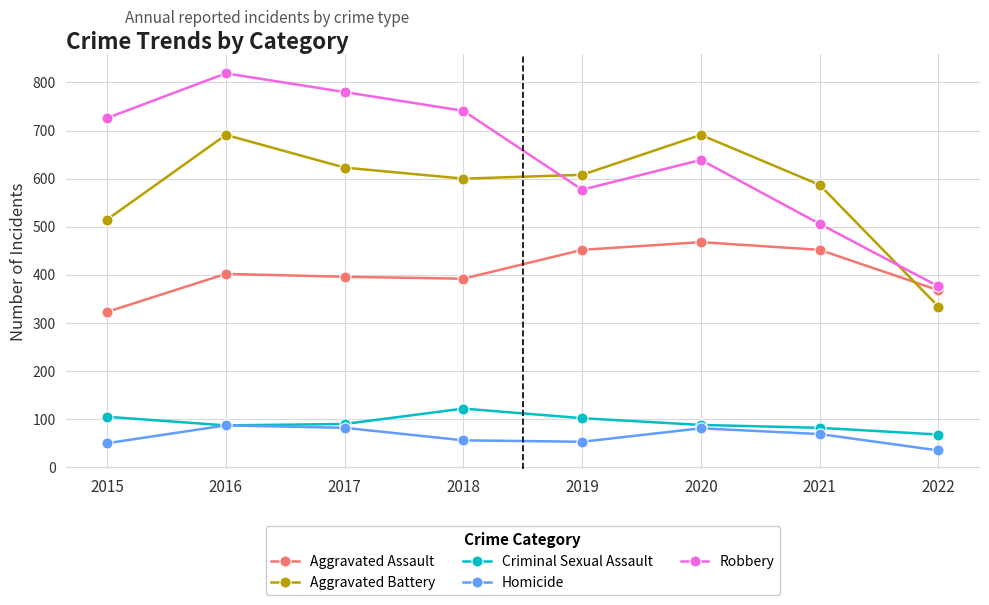

What is the approximate value of Robbery at 2016, to the nearest 10?

820